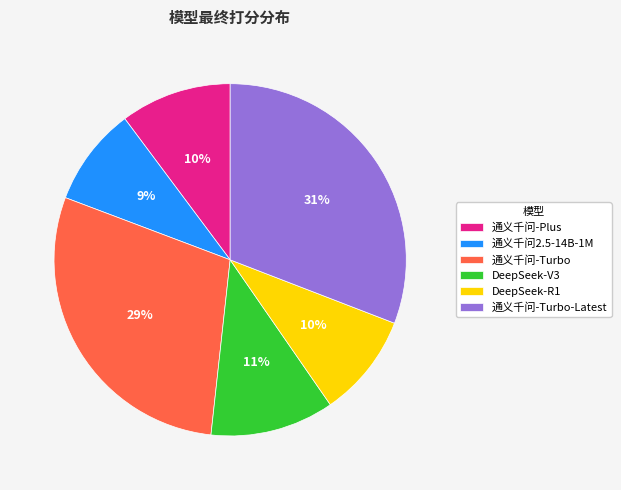

How many segments does this pie chart have?

6